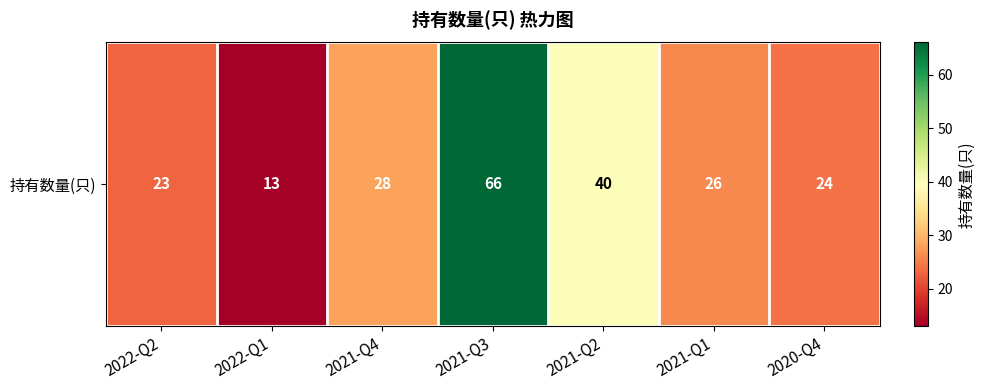

How many data points are above 26?

3